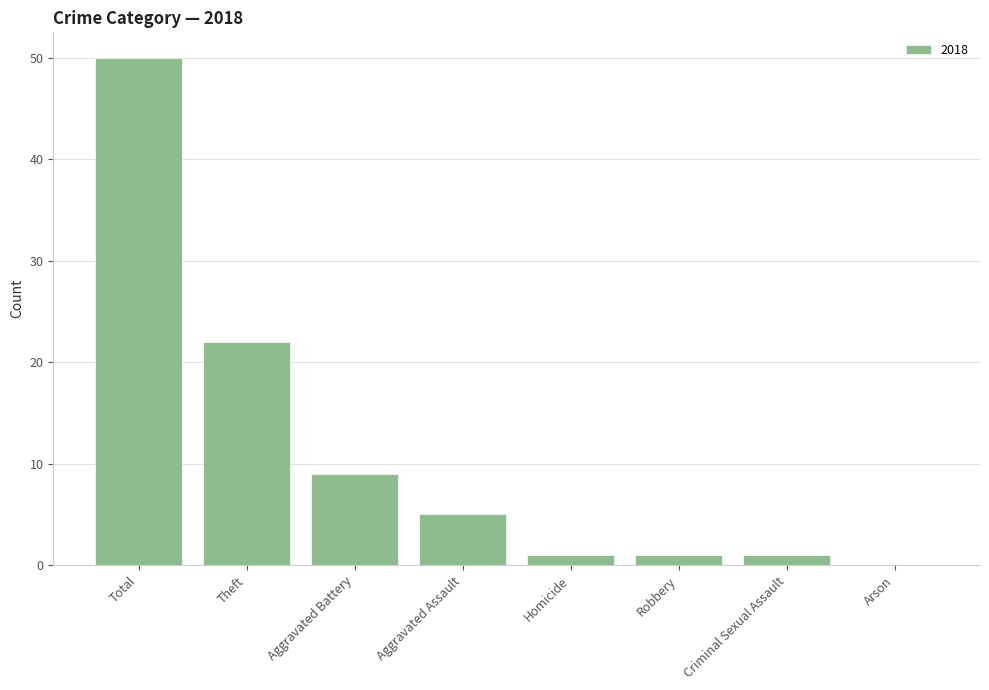

Are the bars horizontal?

No